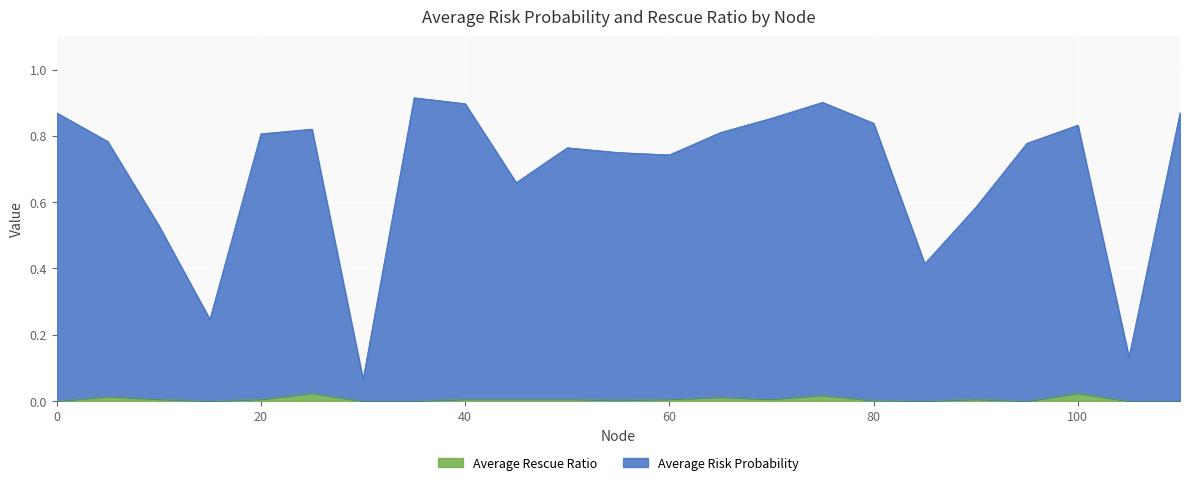

Reading left to right, what are all the values shown in this chart?

Average Risk Probability: 0=0.9	5=0.8	10=0.5	15=0.2	20=0.8	25=0.8	30=0.1	35=0.9	40=0.9	45=0.7	50=0.8	55=0.7	60=0.7	65=0.8	70=0.9	75=0.9	80=0.8	85=0.4	90=0.6	95=0.8	100=0.8	105=0.1	110=0.9
Average Rescue Ratio: 0=0.0	5=0.0	10=0.0	15=0.0	20=0.0	25=0.0	30=0.0	35=0.0	40=0.0	45=0.0	50=0.0	55=0.0	60=0.0	65=0.0	70=0.0	75=0.0	80=0.0	85=0.0	90=0.0	95=0.0	100=0.0	105=0.0	110=0.0